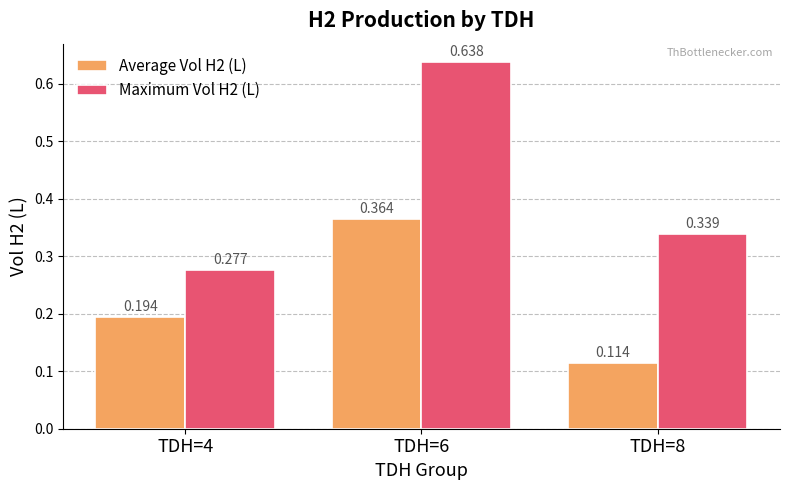

Are the bars horizontal?

No